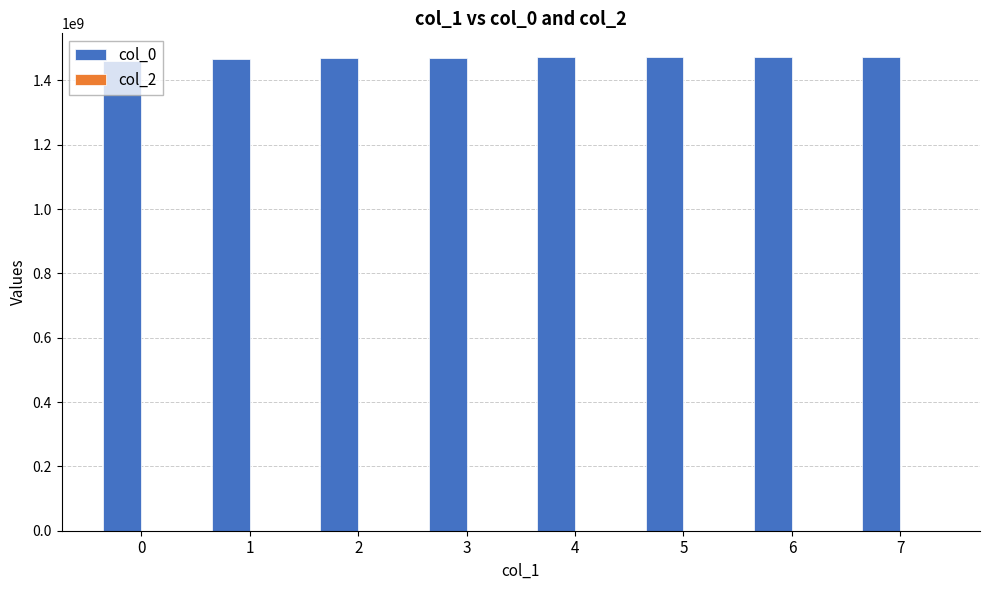

Is it true that the value at 7 is 1472666553.0?

True